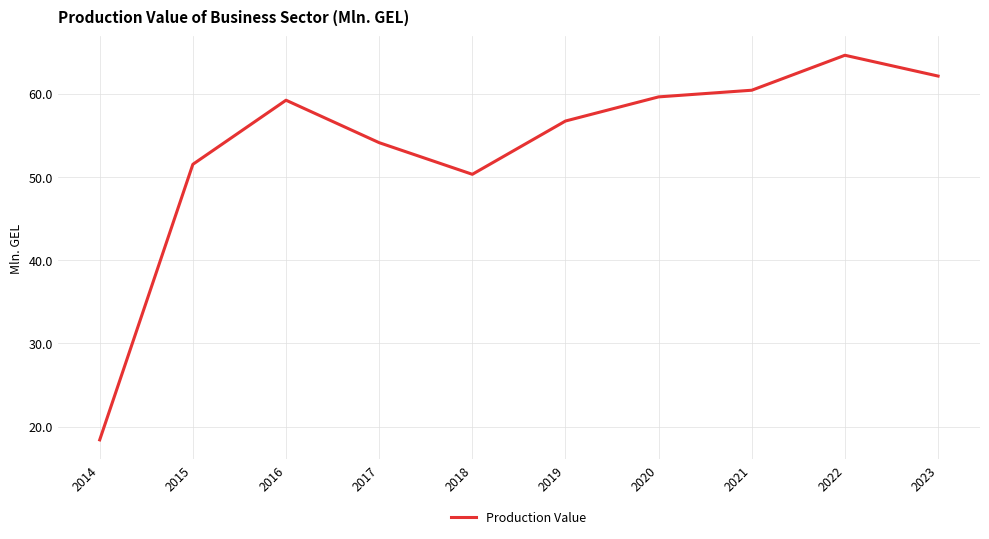

The chart shows a value of 91.8 at 2017. True or false?

False